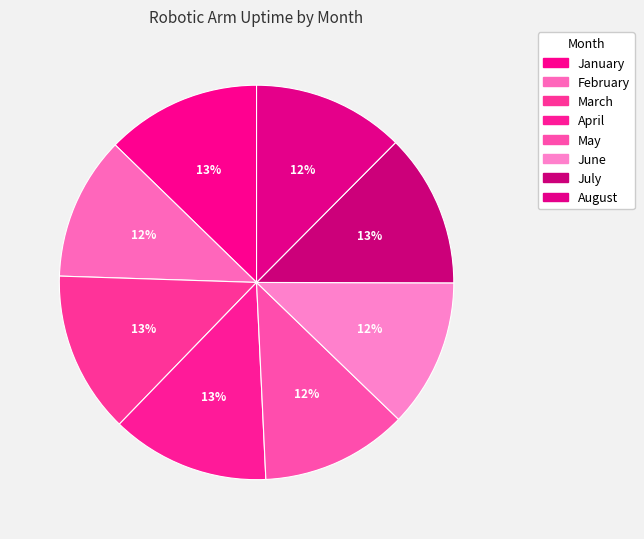

Count the number of slices in the pie.

8